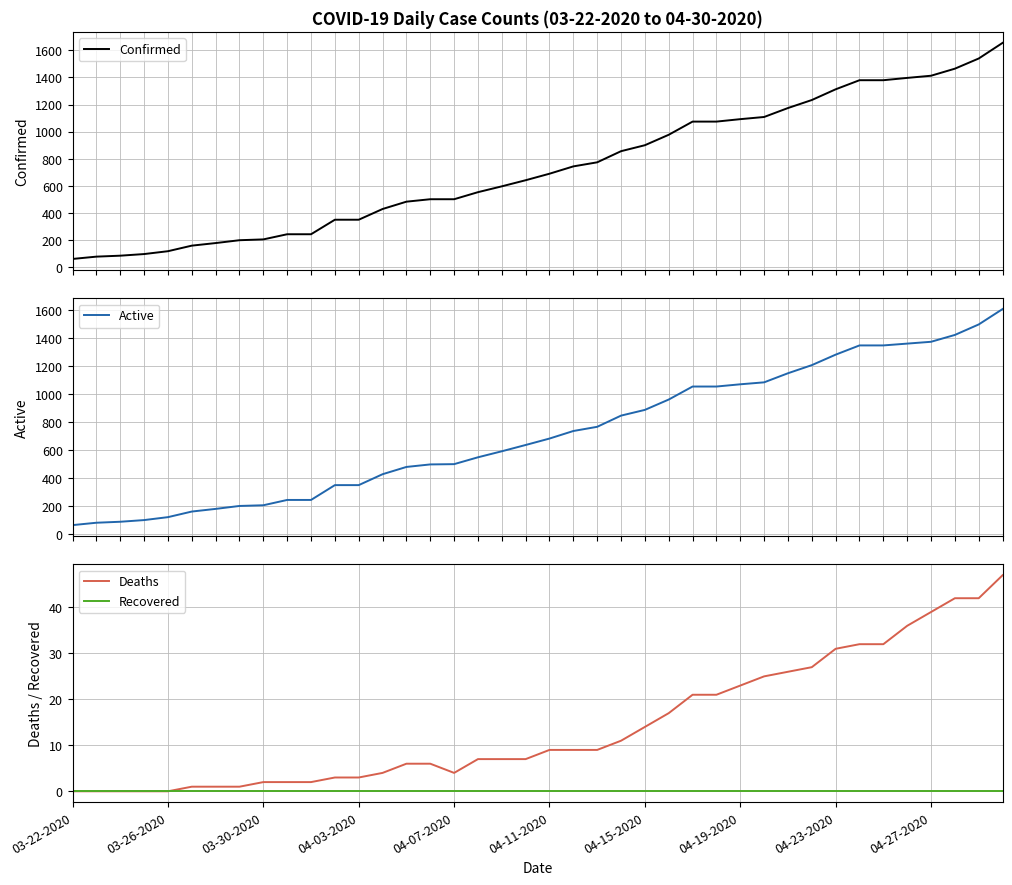

True or false: Recovered has a value of 0 at 04-03-2020.

True